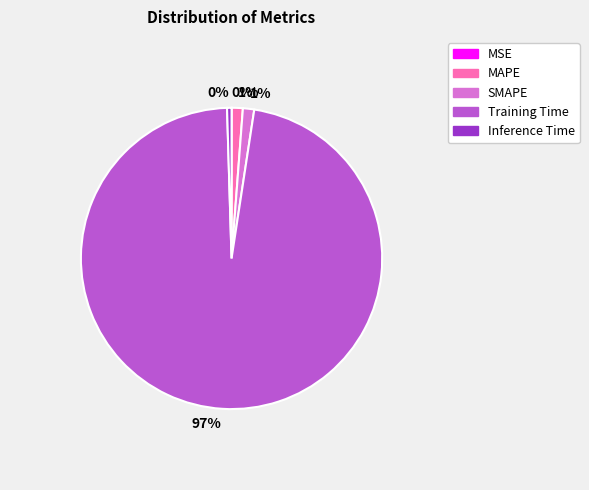

Between SMAPE and Training Time, which is larger?

Training Time